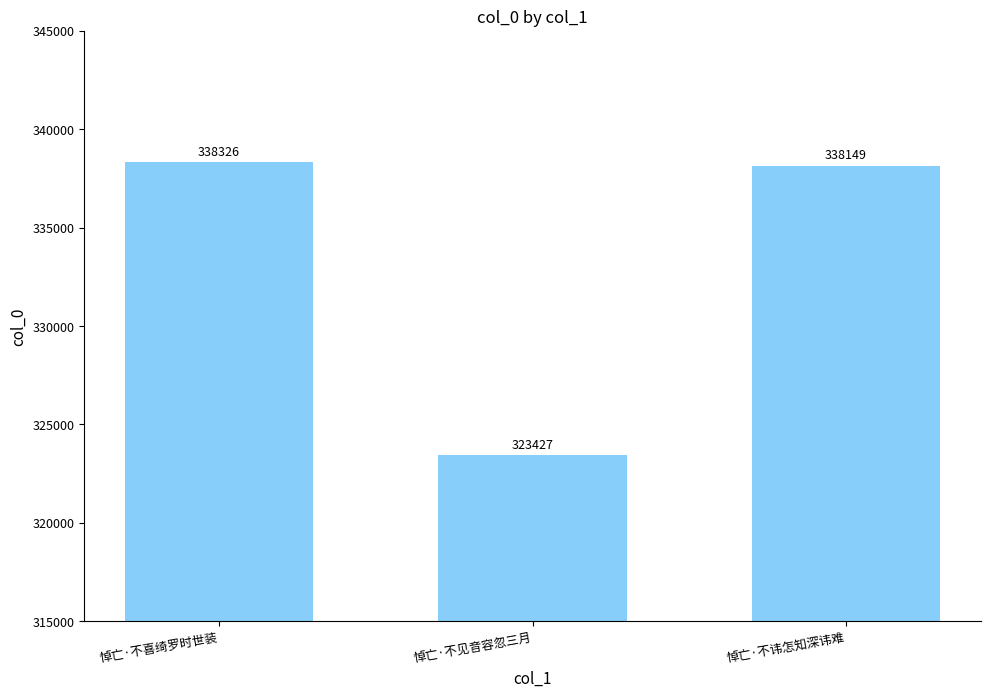

How many data points does each series have?

3